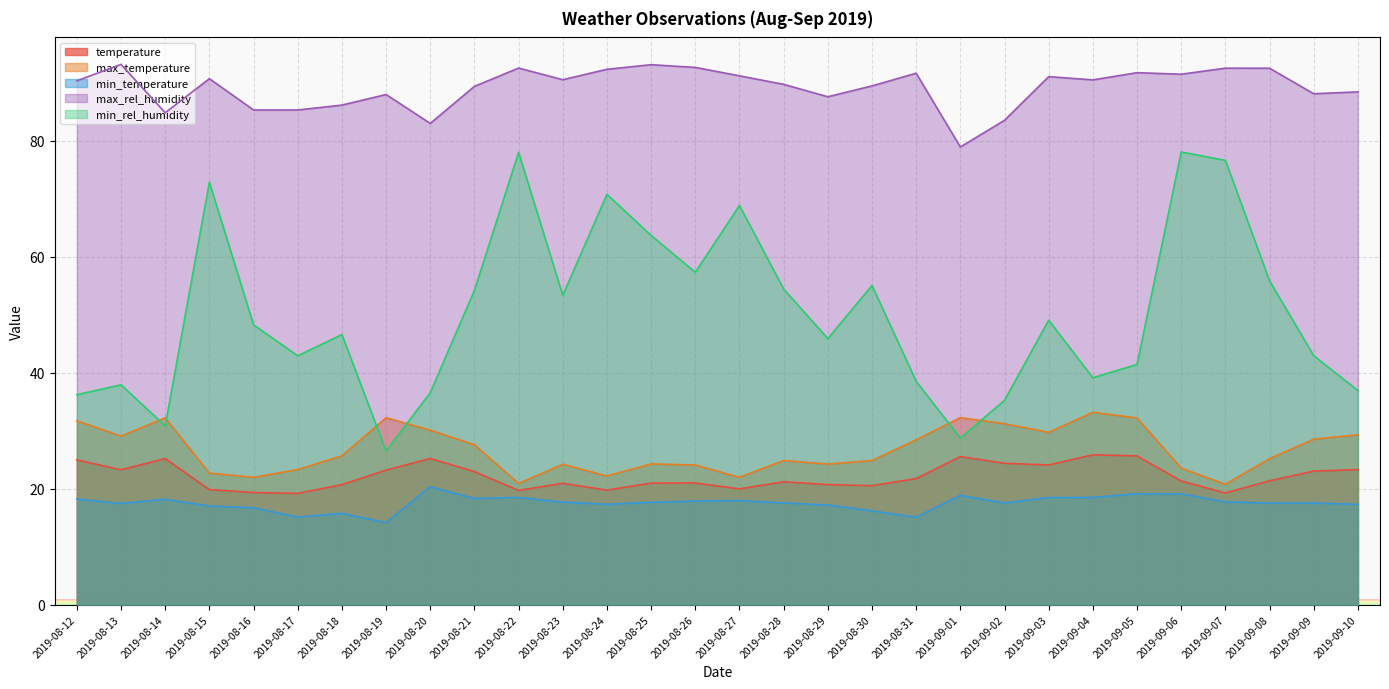

What is the difference between the maximum and minimum values in the min_temperature series?

6.2